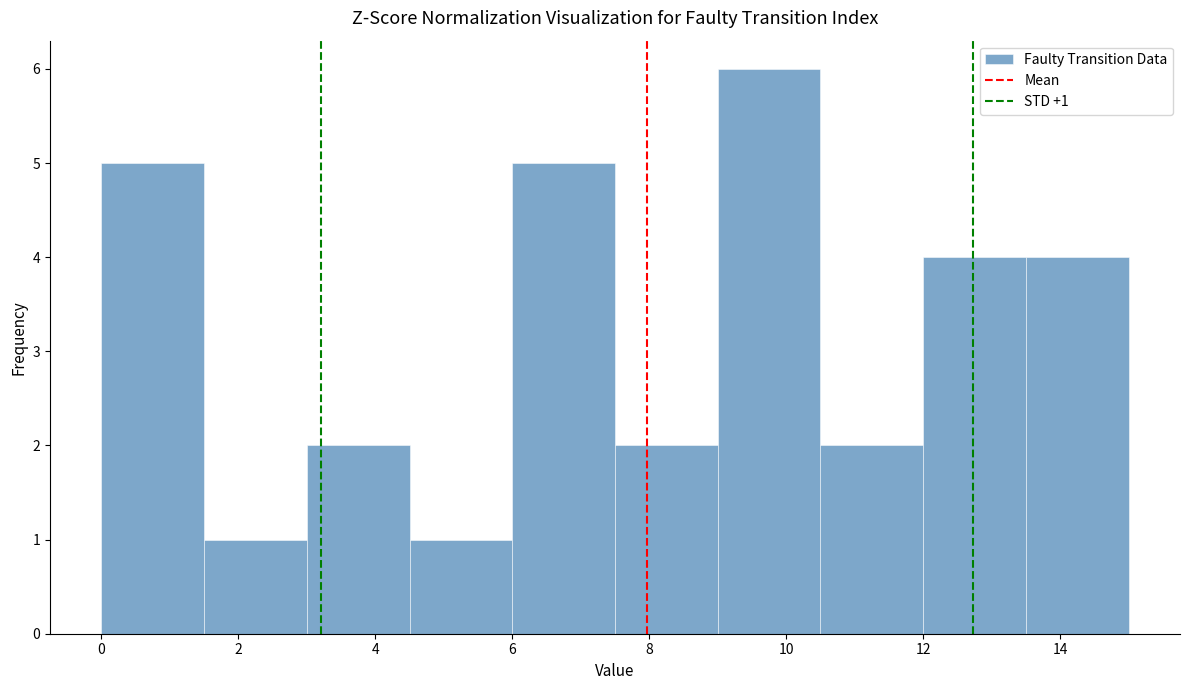

Over which range of the x-axis is the bar tallest?

9.0 to 10.5